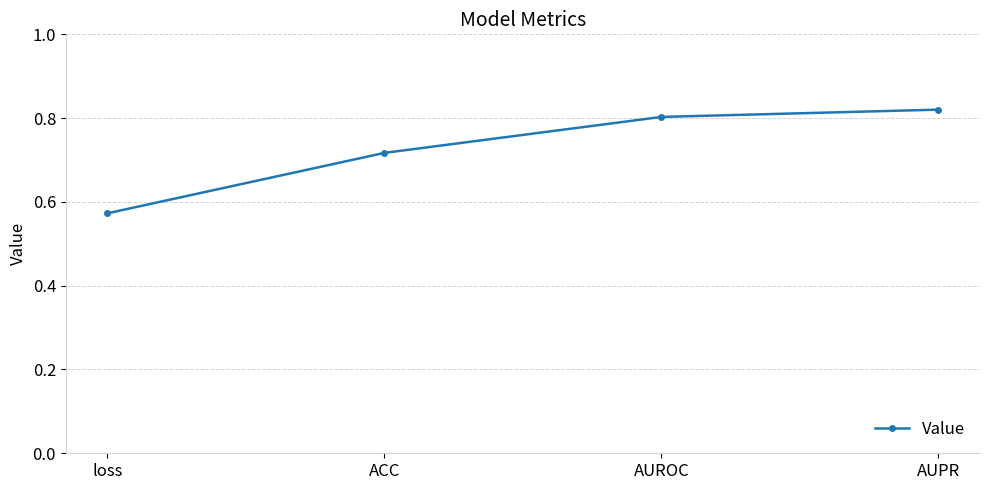

Which category has the highest value across all series?

AUPR